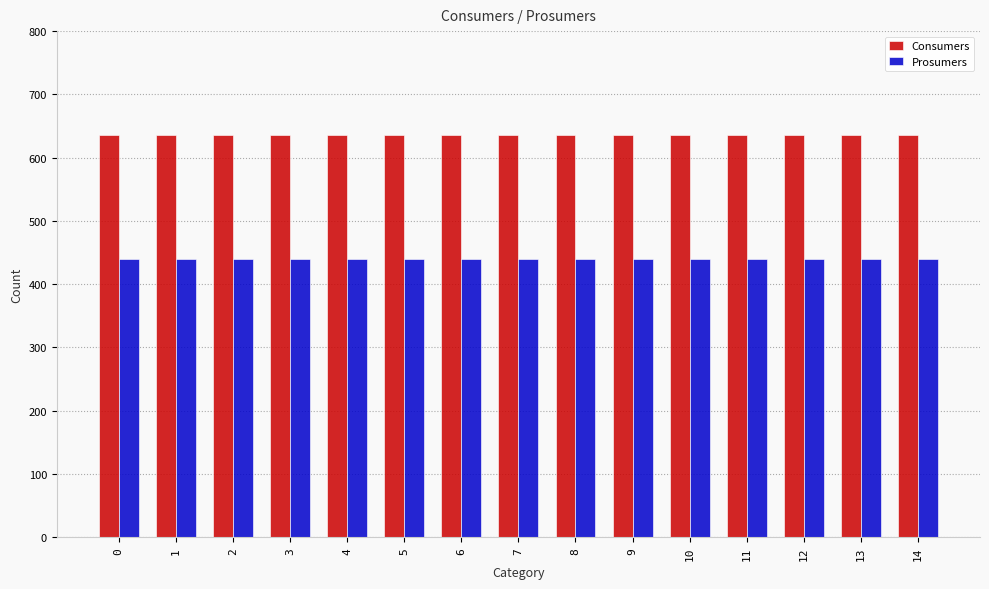

What is the value of the Prosumers bar at the 12th from the left?

440